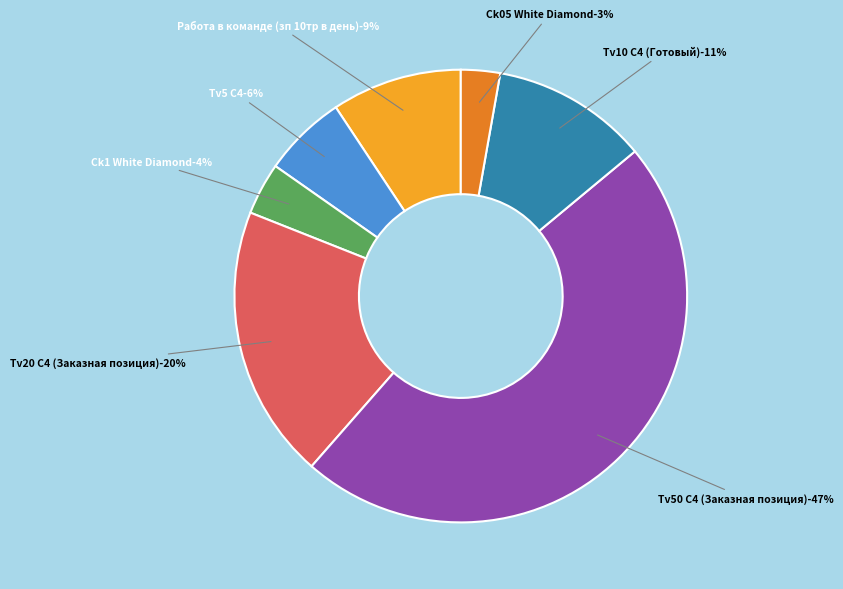

Is there a majority slice in this chart?

No